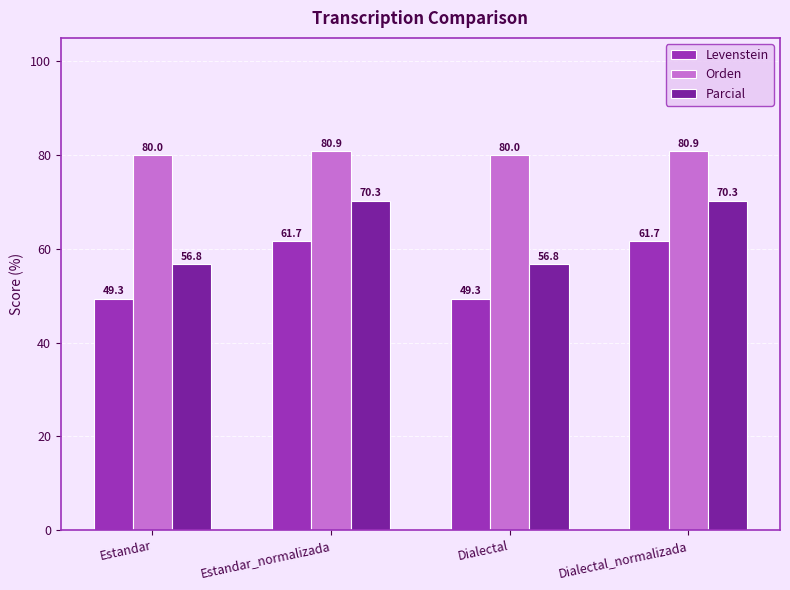

Which series has the widest spread of values?

Parcial